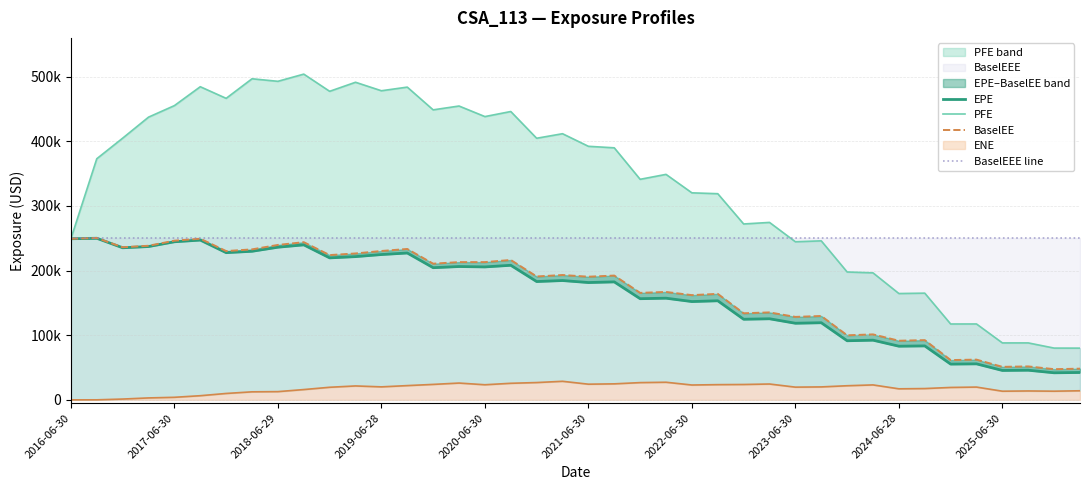

What is the total value across all series at 2019-12-31?

887699.3